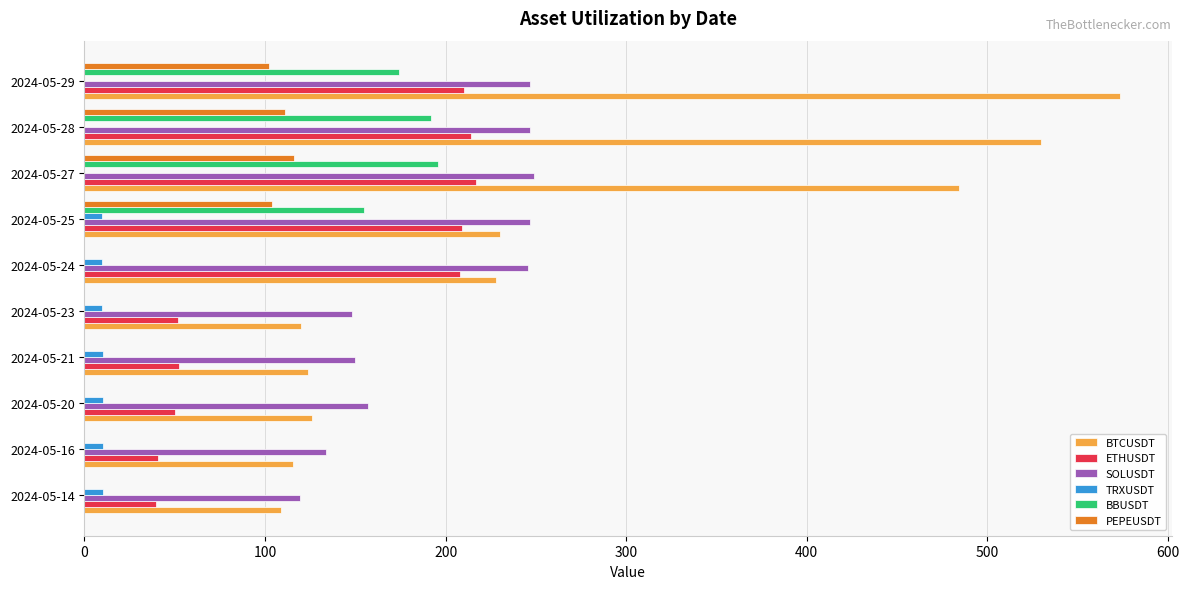

What is the sum of all SOLUSDT values?

1942.3